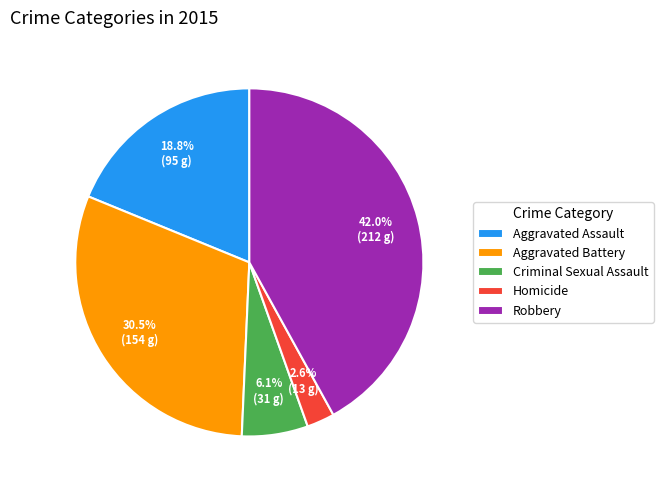

Rank the categories by value from highest to lowest.

Robbery, Aggravated Battery, Aggravated Assault, Criminal Sexual Assault, Homicide